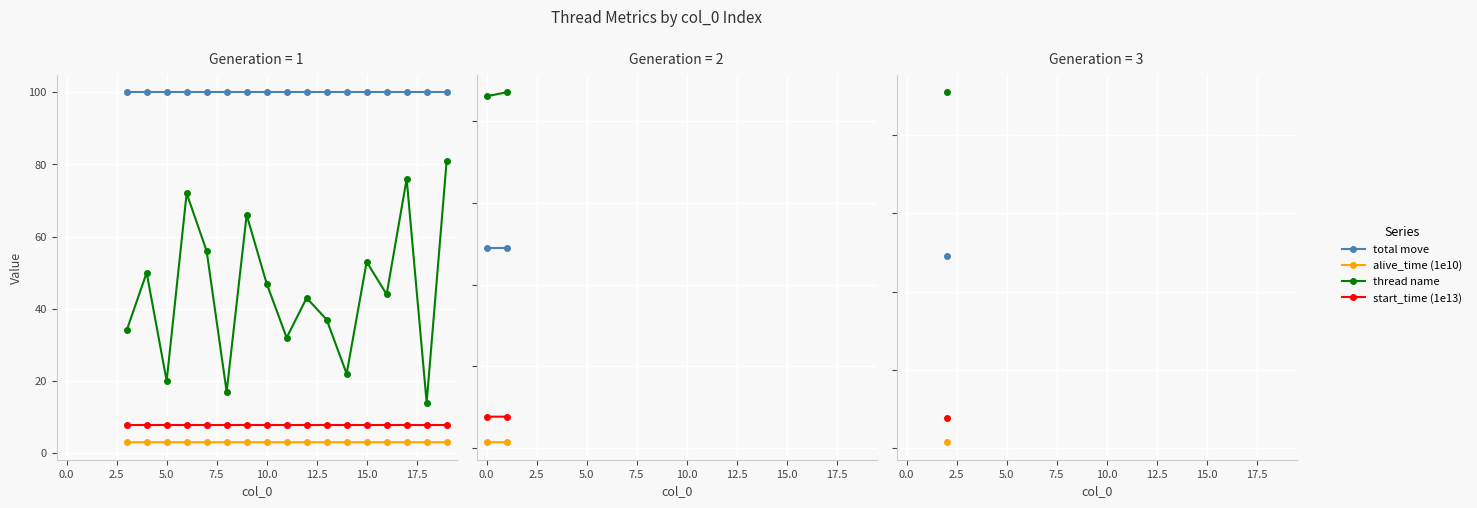

List the series in order of their peak value, lowest first.

alive_time (1e10), start_time (1e13), thread name, total move